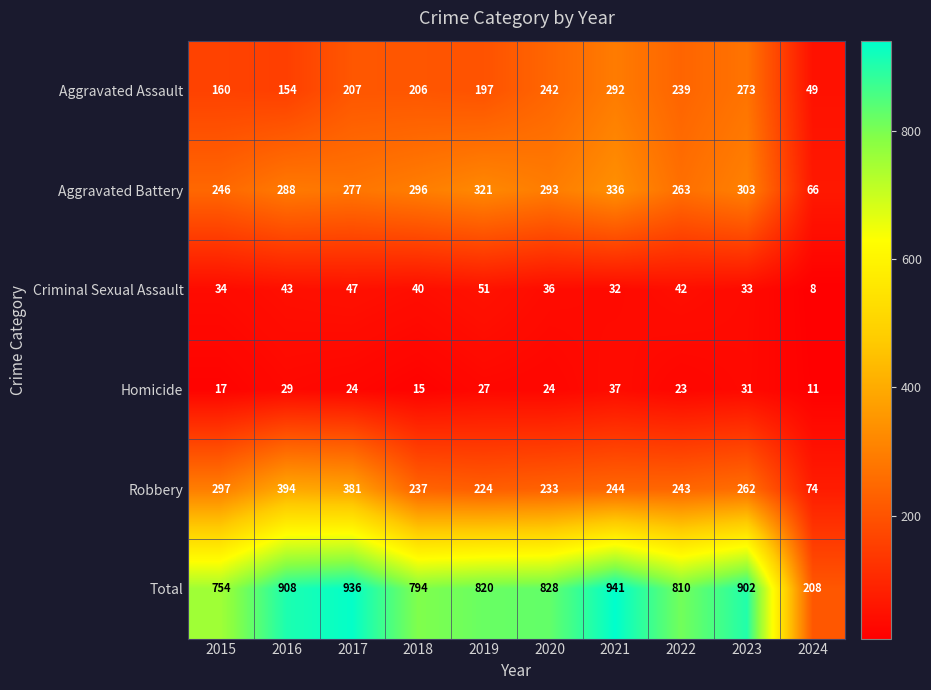

At how many categories does at least one series exceed 8?

10